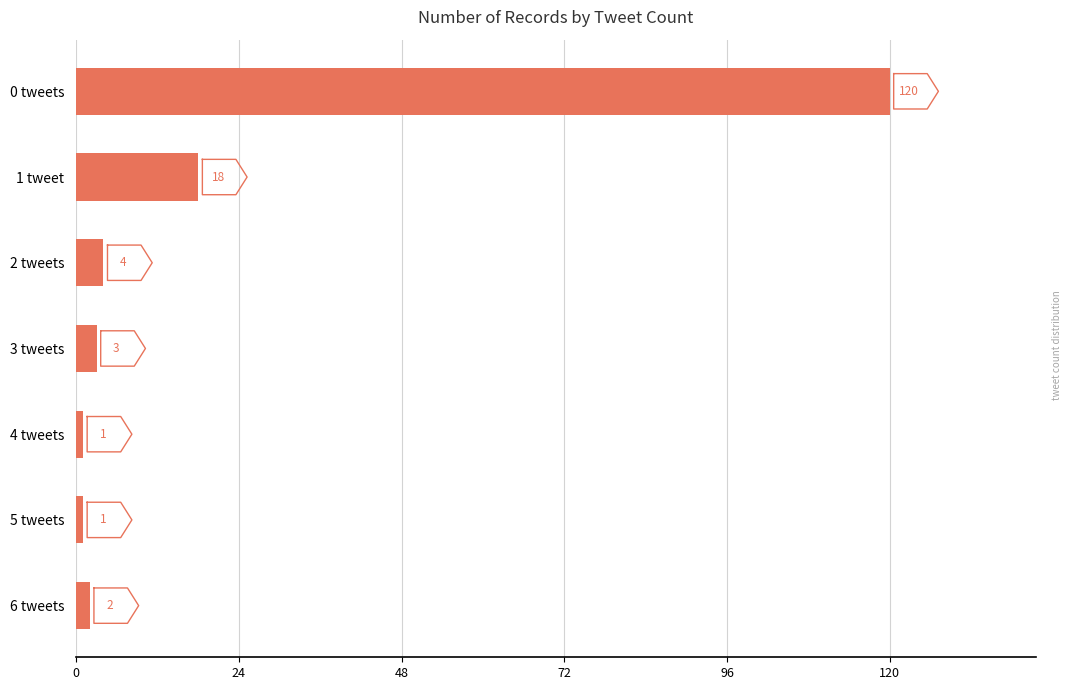

What is the average value?

21